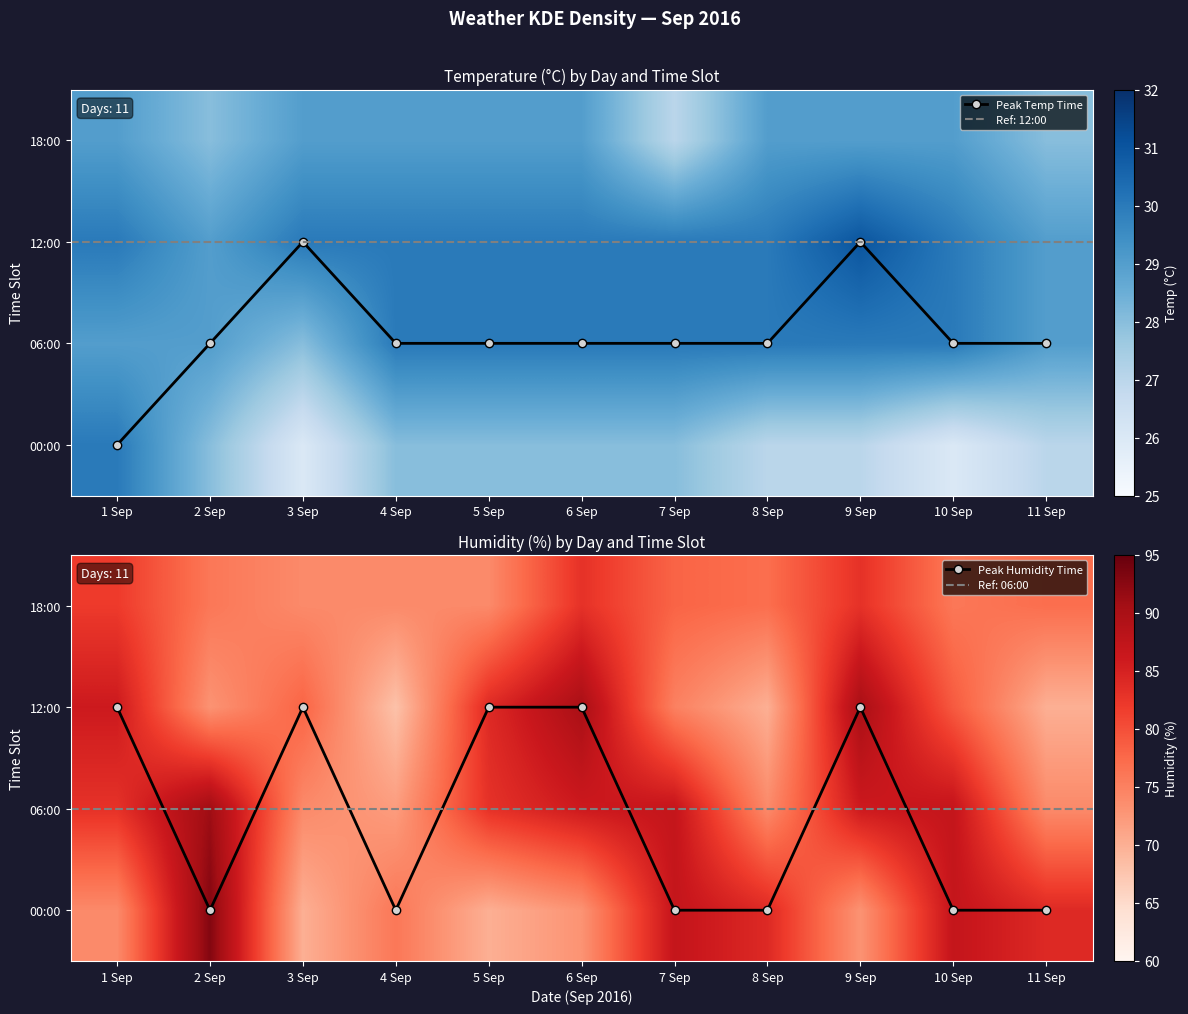

What is the sum of all 06:00 values?

897